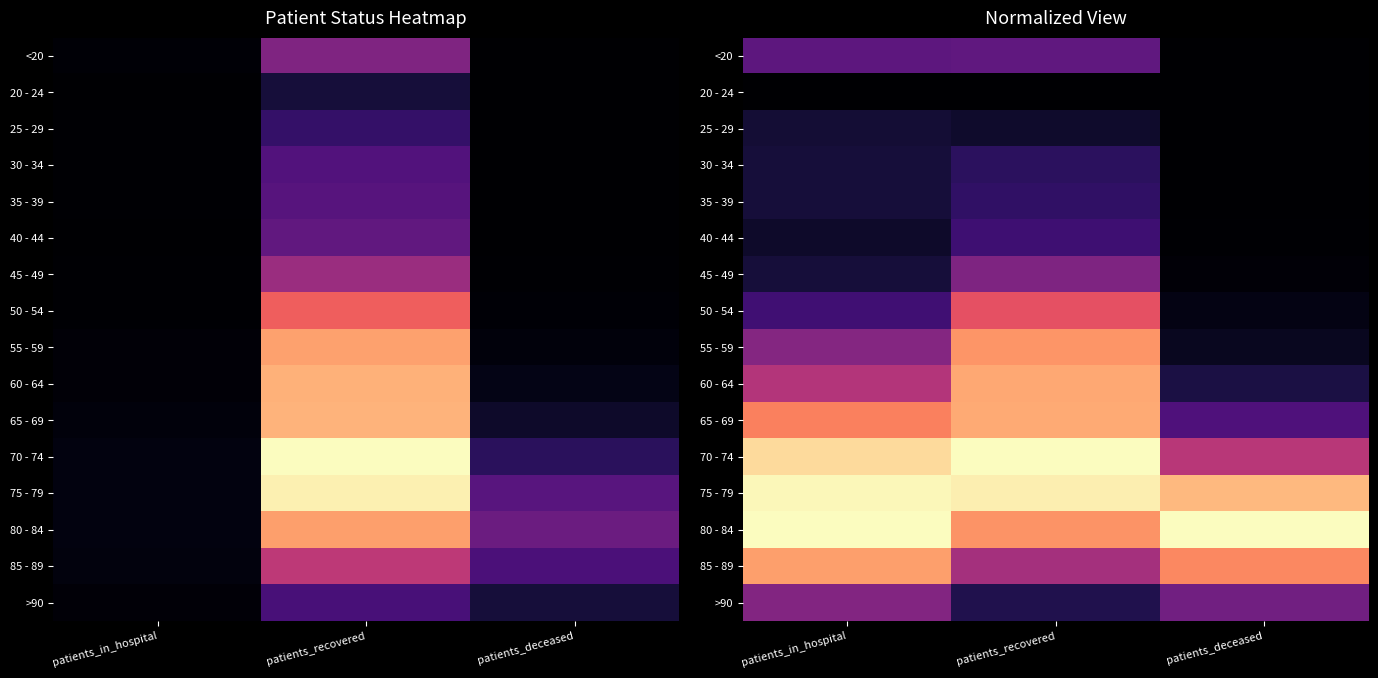

Is it true that 80 - 84 equals 1.0 at patients_in_hospital?

True